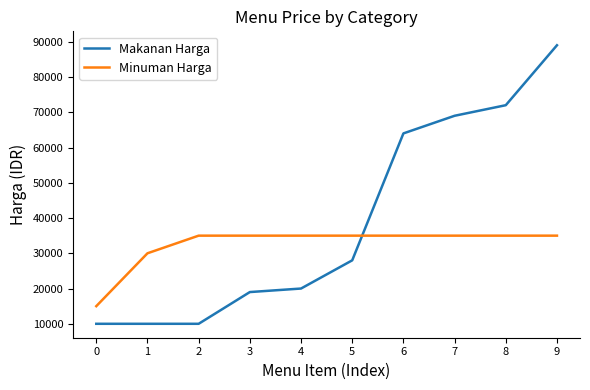

Does the chart display data point markers on the line(s)?

No